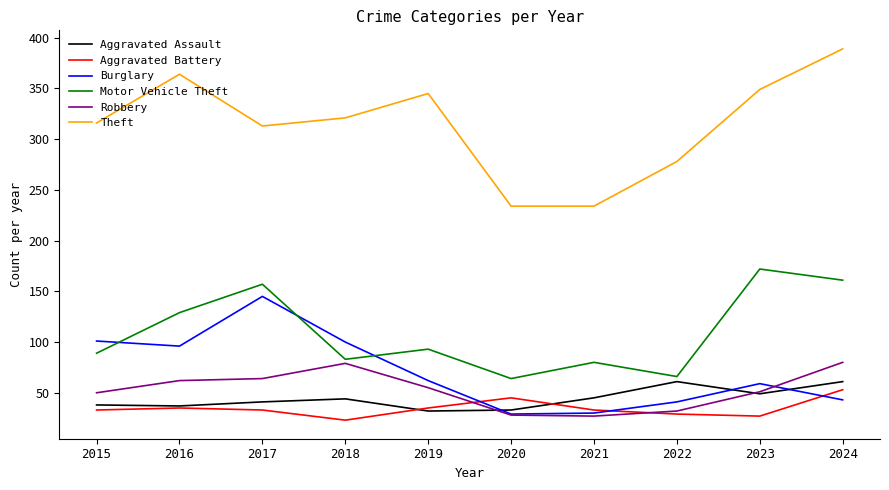

At how many categories does at least one series exceed 32?

10